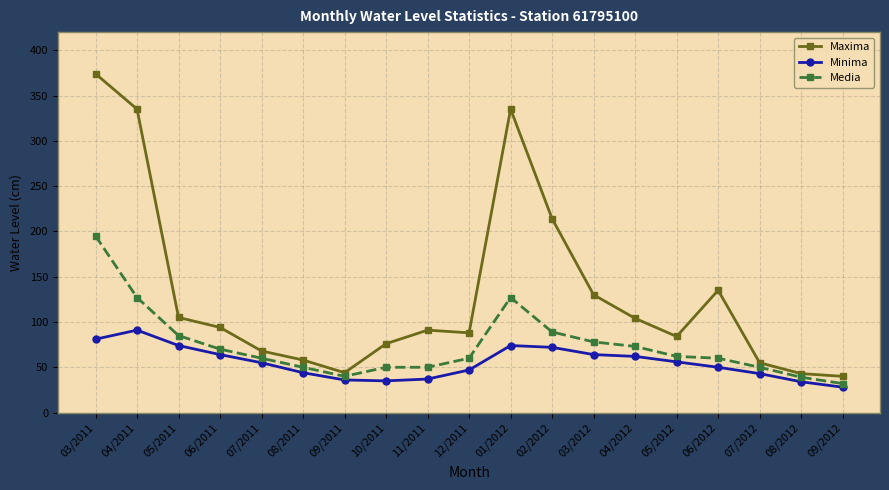

In Maxima, how many points are lower than both neighbors (excluding endpoints)?

3